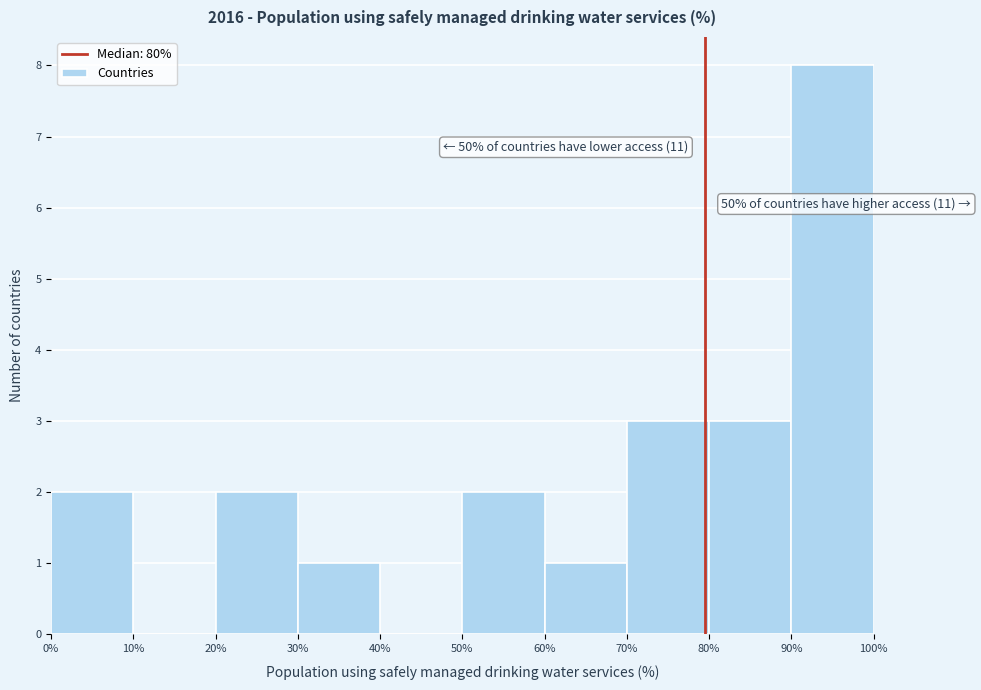

Which range on the x-axis has the tallest bar?

90% to 100%